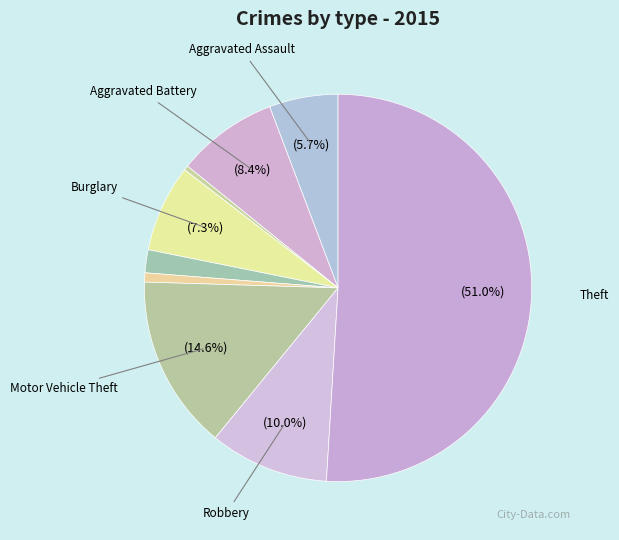

Count the number of slices in the pie.

9